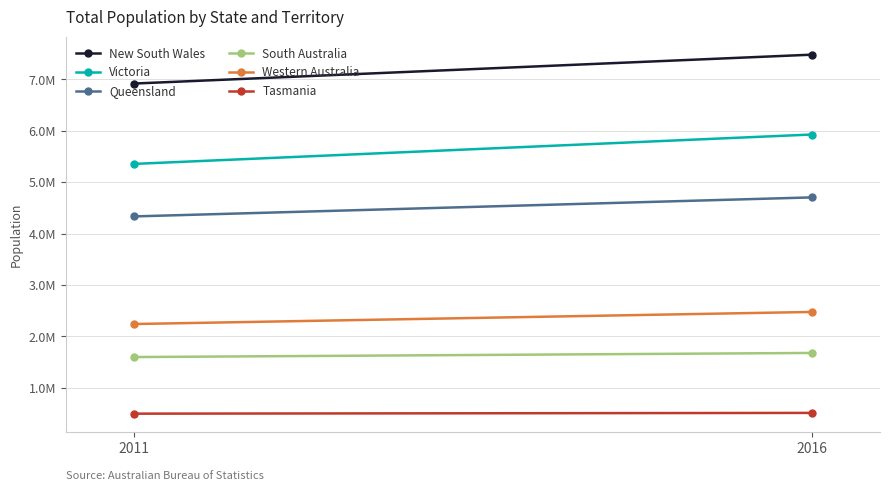

Which series has the largest range (max minus min)?

Victoria